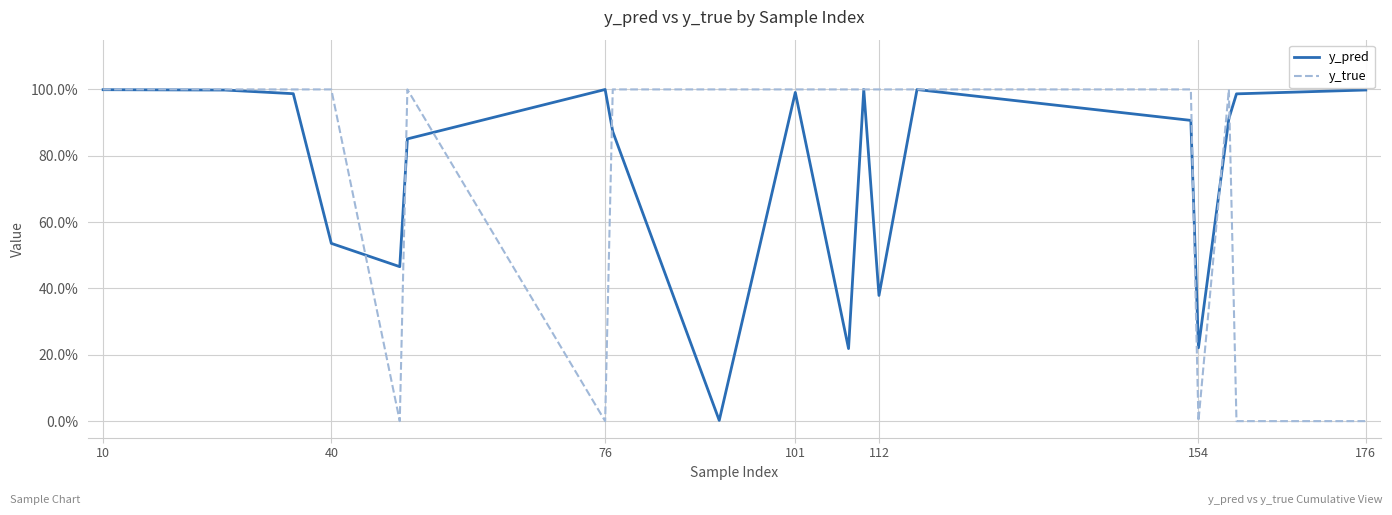

Does the chart have visible grid lines?

Yes